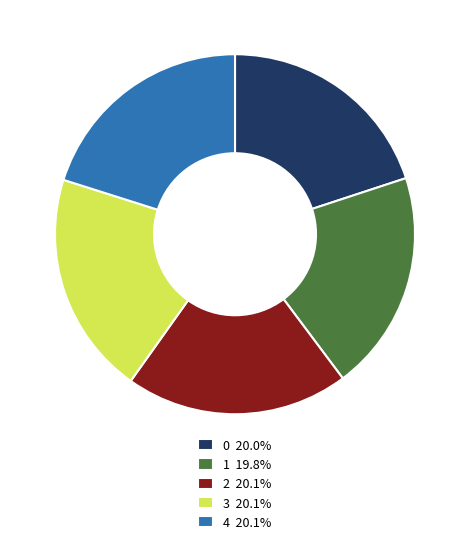

Does 3 20.1% represent more than half of the total?

No